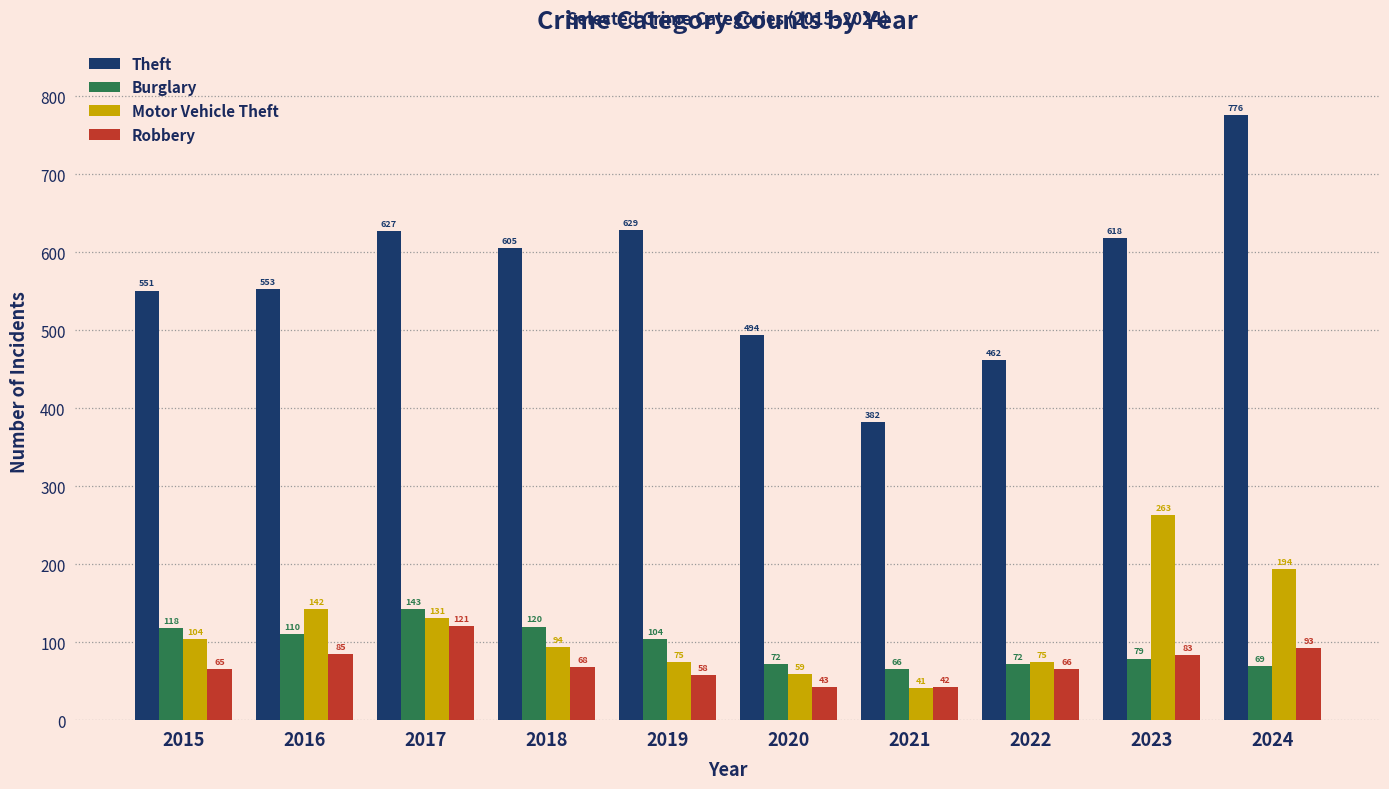

At which label does Motor Vehicle Theft reach its minimum?

2021